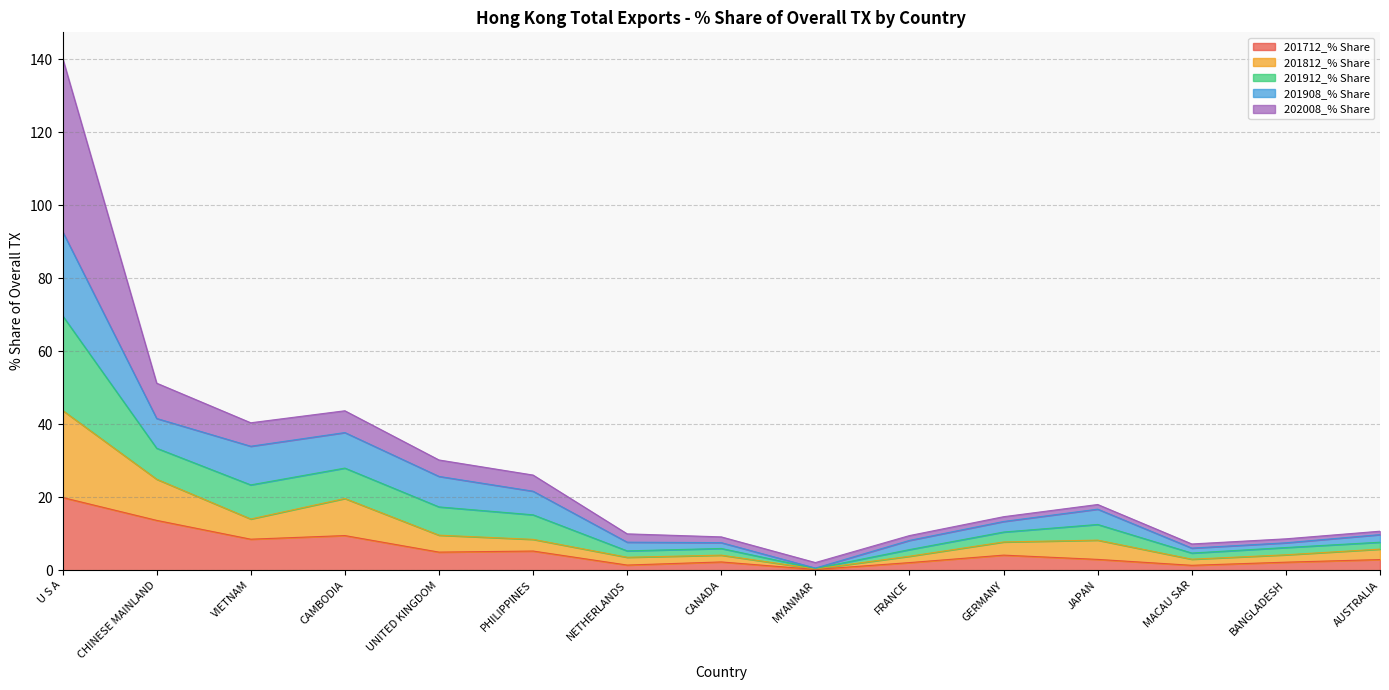

What are all the series names shown in the legend?

201712_% Share, 201812_% Share, 201912_% Share, 201908_% Share, 202008_% Share